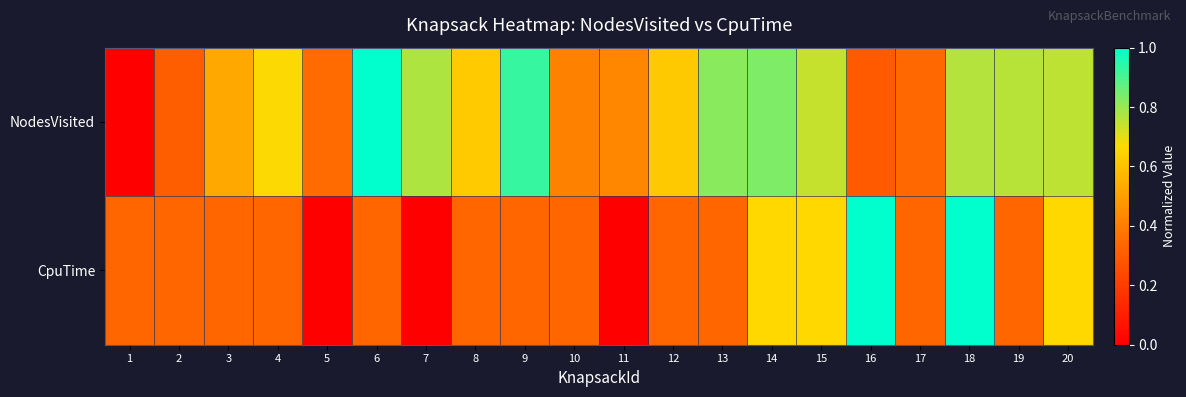

At which category is the sum across all series the highest?

18